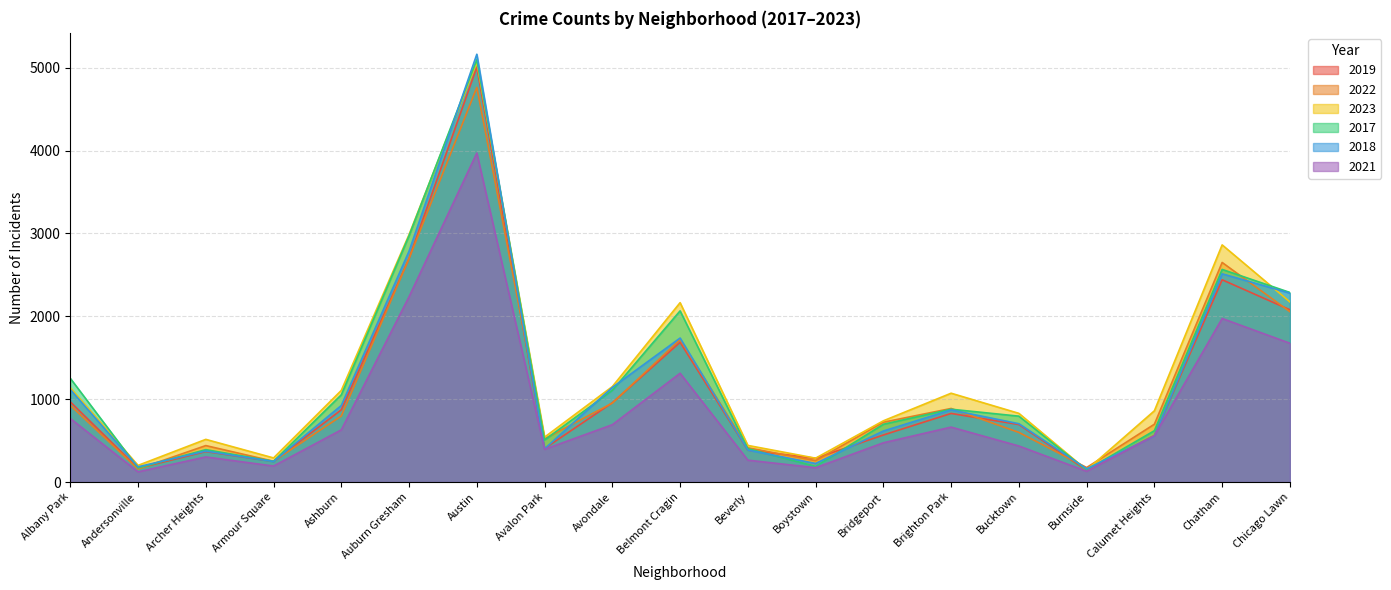

How many intersections are there between 2023 and 2017?

4